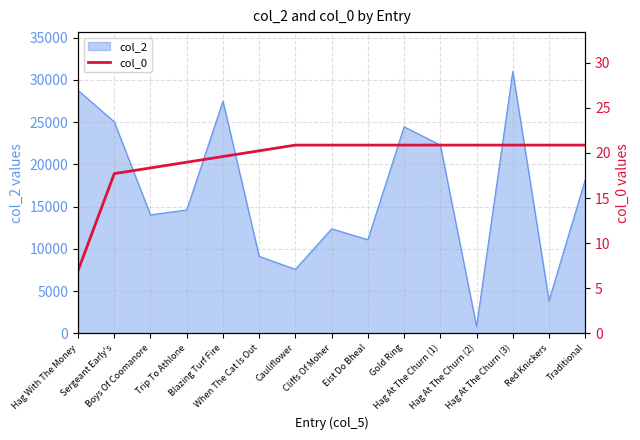

At which category does the chart reach its minimum across all series?

Hag With The Money